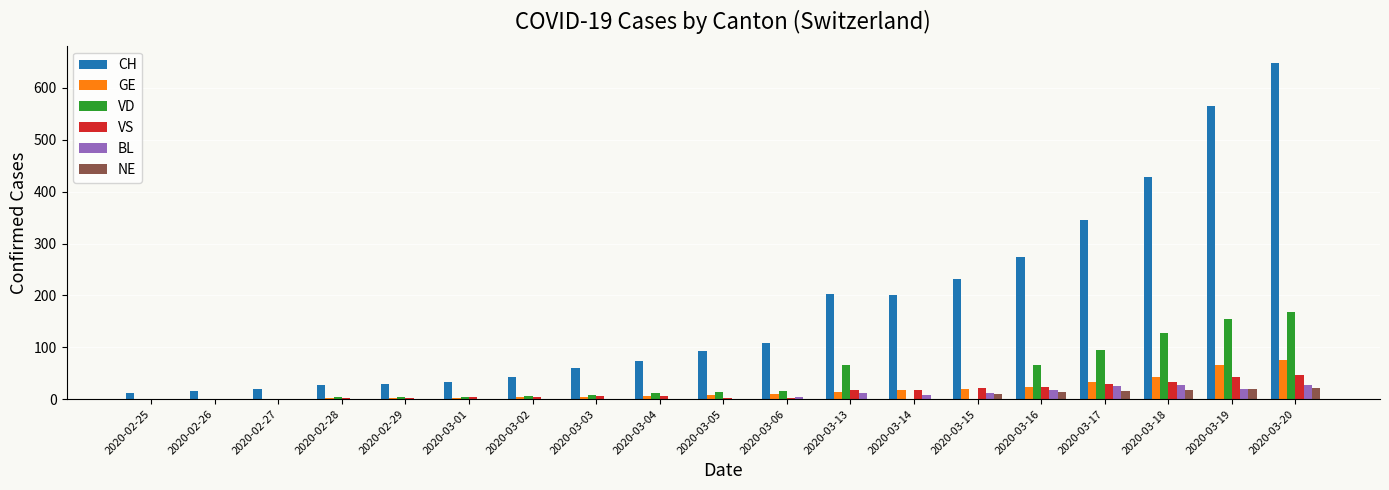

What is the approximate value of VS at 2020-03-13, to the nearest 10?

20